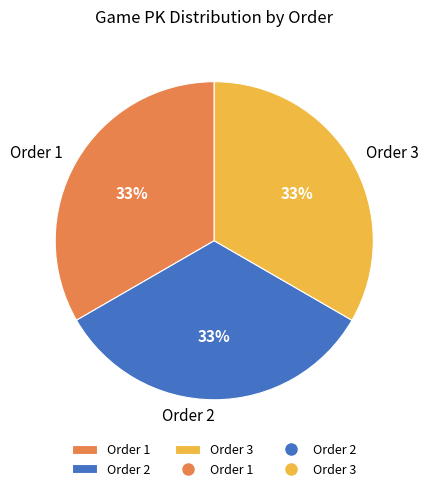

Combined, do Order 3 and Order 2 account for over 50%?

Yes